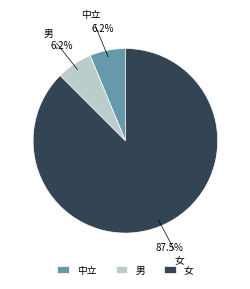

What is the ratio of the value at 男 to the value at 中立?

1.0